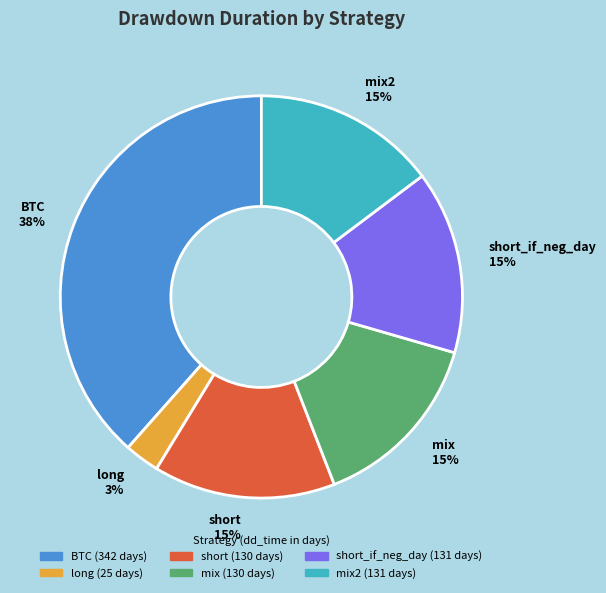

To the nearest percent, what portion does short_if_neg_day 15% represent?

15%